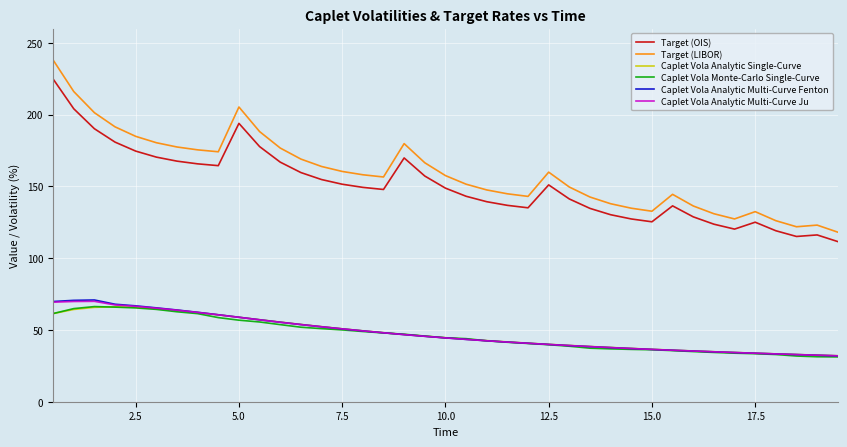

After their last crossing, which series has the higher values: Caplet Vola Analytic Single-Curve or Caplet Vola Analytic Multi-Curve Fenton?

Caplet Vola Analytic Single-Curve